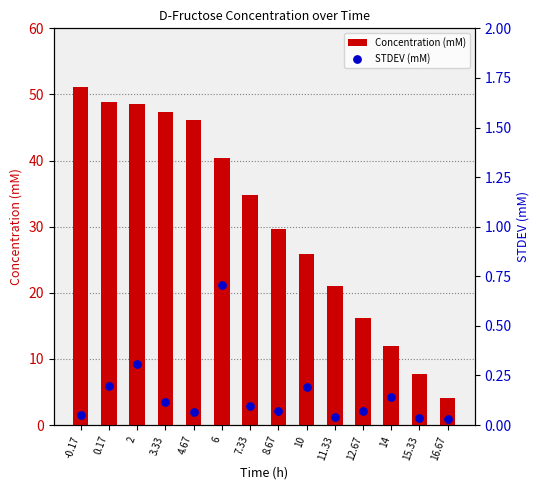

What is the total value across all series at 10?

26.1